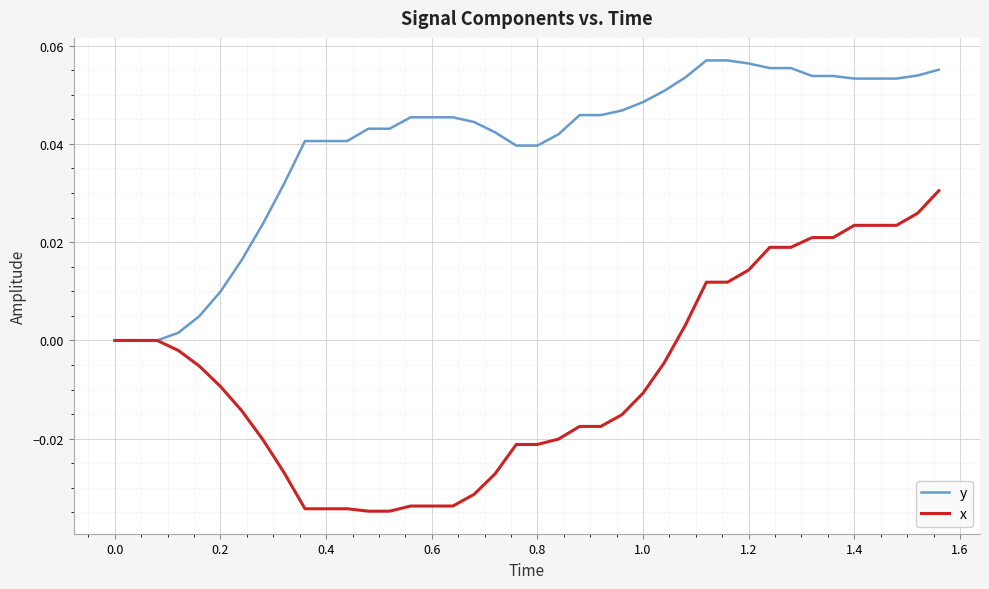

Rank the series by their maximum value, from lowest to highest.

x, y